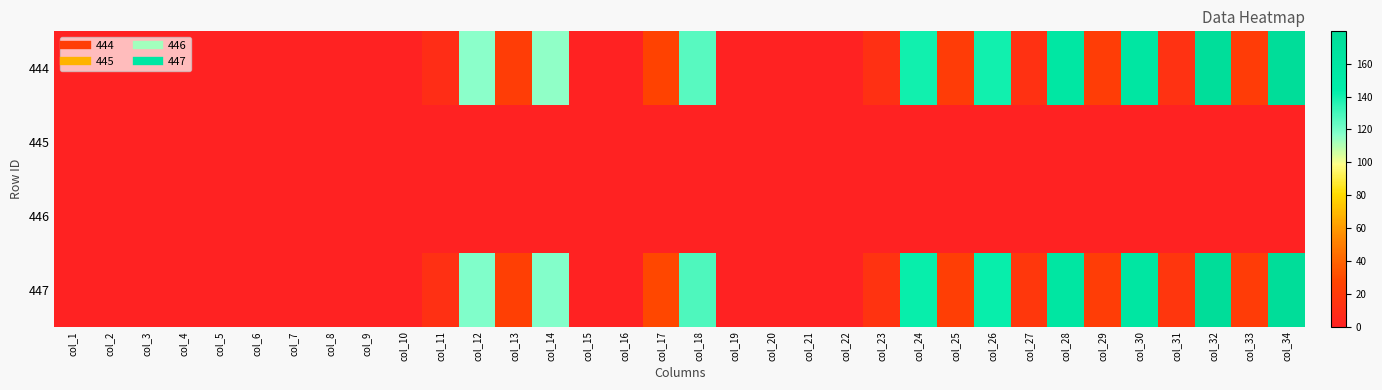

Reading right to left, transcribe all the data shown in this chart.

444: col_34=179.7	col_33=21.8	col_32=176.5	col_31=13.2	col_30=159.6	col_29=22.3	col_28=158.6	col_27=12.5	col_26=140.1	col_25=21.1	col_24=139.8	col_23=11.3	col_22=0.0	col_21=0.0	col_20=0.0	col_19=0.0	col_18=125.9	col_17=26.4	col_16=0.0	col_15=0.0	col_14=115.4	col_13=22.3	col_12=115.9	col_11=9.4	col_10=0.0	col_9=0.0	col_8=0.0	col_7=0.0	col_6=0.0	col_5=0.0	col_4=0.0	col_3=0.0	col_2=0.0	col_1=0.0
445: col_34=0.0	col_33=0.0	col_32=0.0	col_31=0.0	col_30=0.0	col_29=0.0	col_28=0.0	col_27=0.0	col_26=0.0	col_25=0.0	col_24=0.0	col_23=0.0	col_22=0.0	col_21=0.0	col_20=0.0	col_19=0.0	col_18=0.0	col_17=0.0	col_16=0.0	col_15=0.0	col_14=0.0	col_13=0.0	col_12=0.0	col_11=0.0	col_10=0.0	col_9=0.0	col_8=0.0	col_7=0.0	col_6=0.0	col_5=0.0	col_4=0.0	col_3=0.0	col_2=0.0	col_1=0.0
446: col_34=0.0	col_33=0.0	col_32=0.0	col_31=0.0	col_30=0.0	col_29=0.0	col_28=0.0	col_27=0.0	col_26=0.0	col_25=0.0	col_24=0.0	col_23=0.0	col_22=0.0	col_21=0.0	col_20=0.0	col_19=0.0	col_18=0.0	col_17=0.0	col_16=0.0	col_15=0.0	col_14=0.0	col_13=0.0	col_12=0.0	col_11=0.0	col_10=0.0	col_9=0.0	col_8=0.0	col_7=0.0	col_6=0.0	col_5=0.0	col_4=0.0	col_3=0.0	col_2=0.0	col_1=0.0
447: col_34=179.0	col_33=21.3	col_32=178.6	col_31=16.7	col_30=160.6	col_29=22.3	col_28=160.4	col_27=17.0	col_26=142.2	col_25=22.7	col_24=141.8	col_23=14.3	col_22=0.0	col_21=0.0	col_20=0.0	col_19=0.0	col_18=127.8	col_17=28.5	col_16=0.0	col_15=0.0	col_14=117.4	col_13=23.7	col_12=118.2	col_11=11.5	col_10=0.0	col_9=0.0	col_8=0.0	col_7=0.0	col_6=0.0	col_5=0.0	col_4=0.0	col_3=0.0	col_2=0.0	col_1=0.0